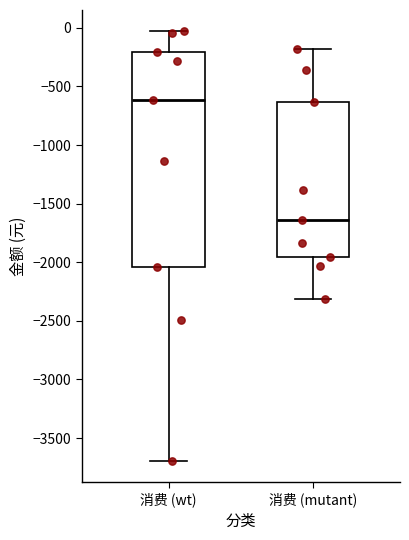

Which box's median line is the lowest?

消费 (mutant)